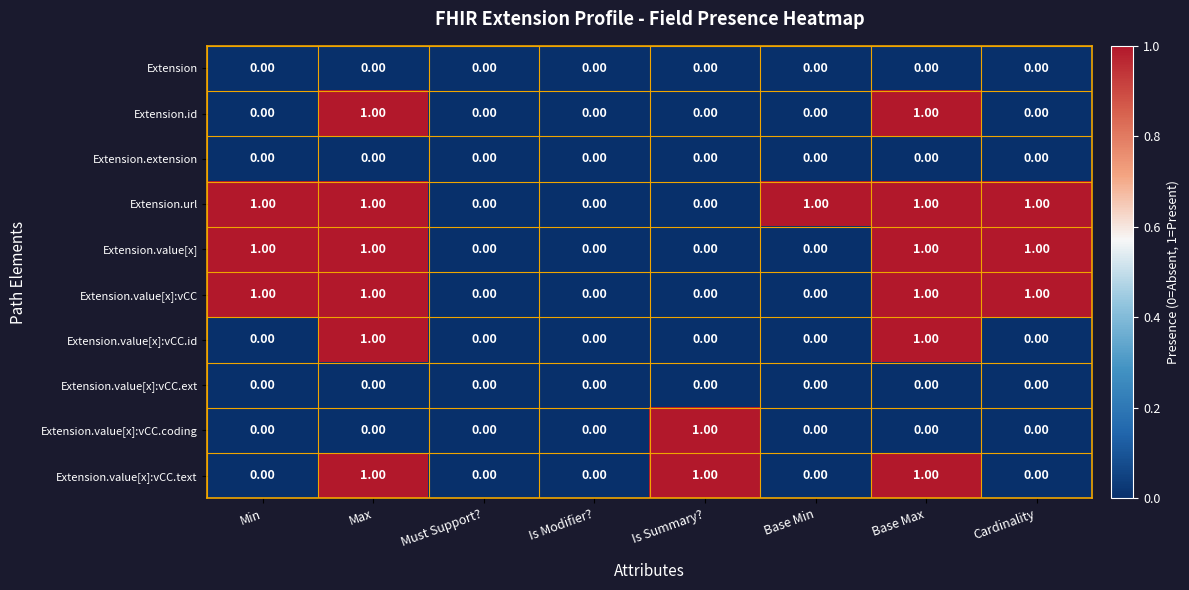

What is the greatest value displayed?

1